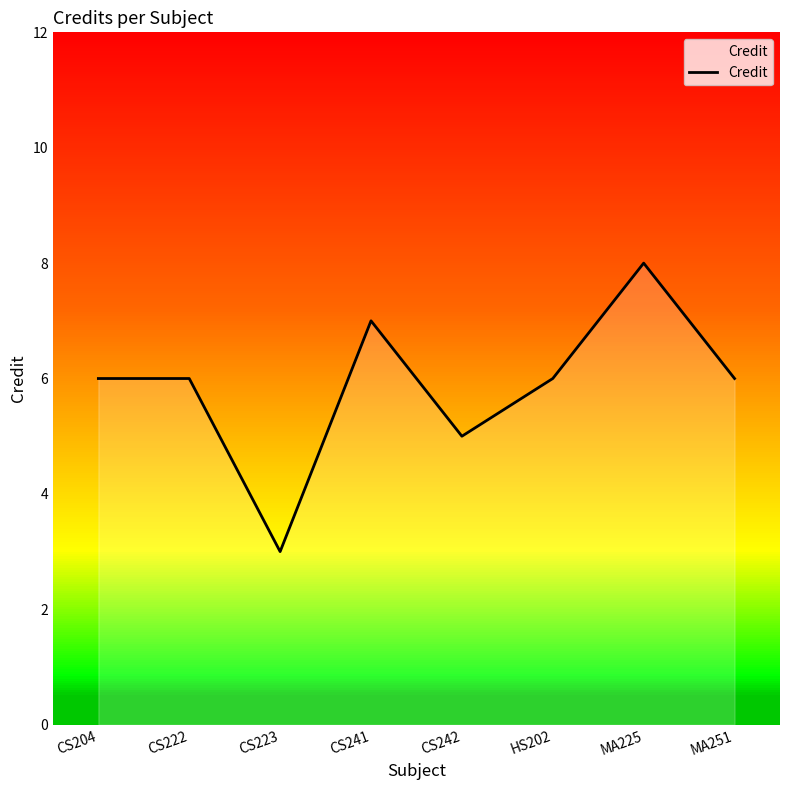

What is the ratio of the value at CS241 to the value at CS223?

2.3